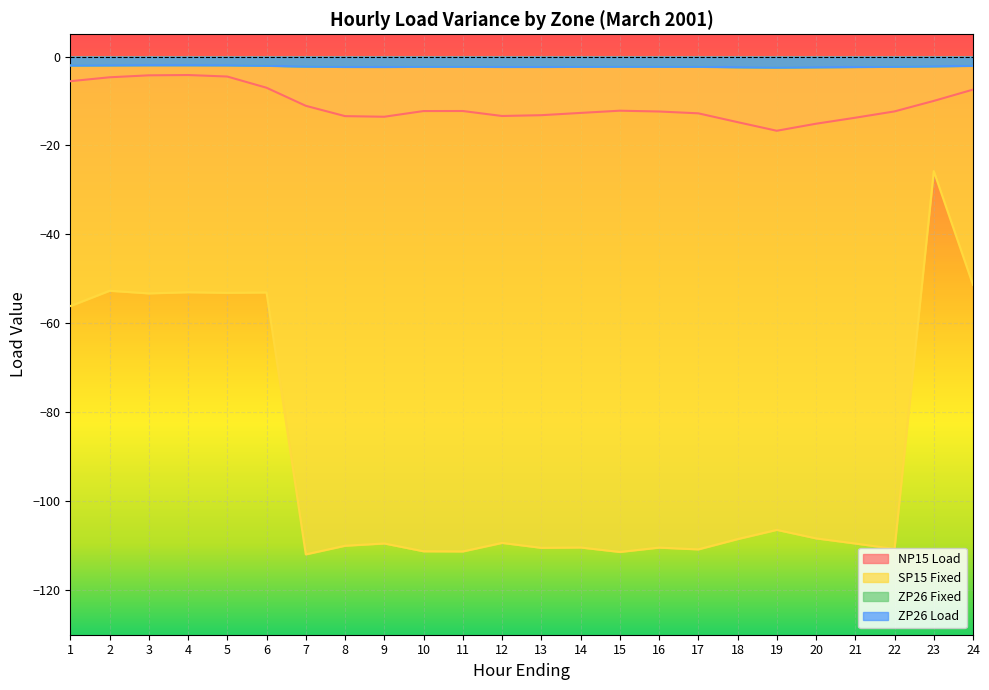

True or false: ZP26 Load and NP15 Load intersect in this chart.

False